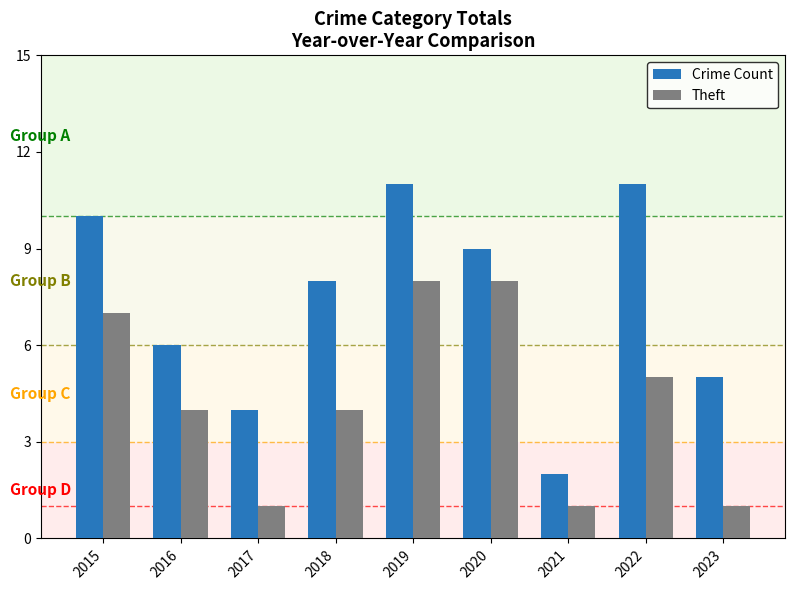

What is the difference between the maximum and minimum values in the Theft series?

7